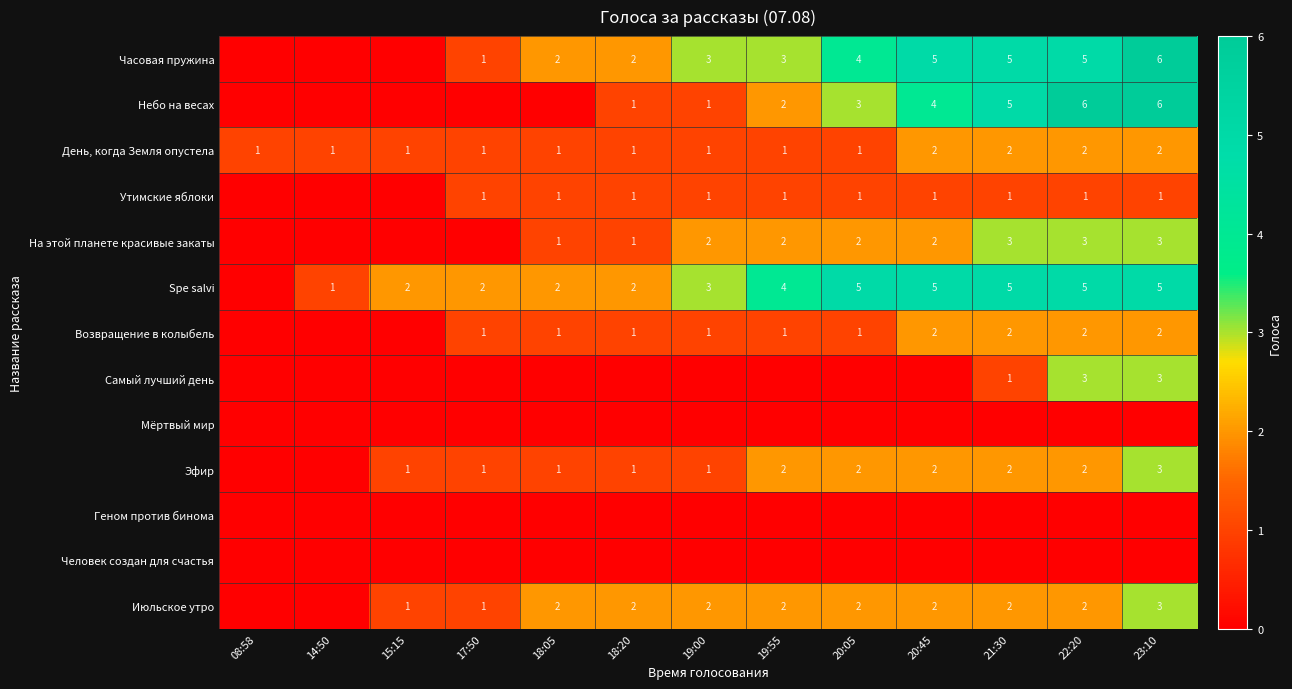

Is it true that Возвращение в колыбель equals 2 at 21:30?

True